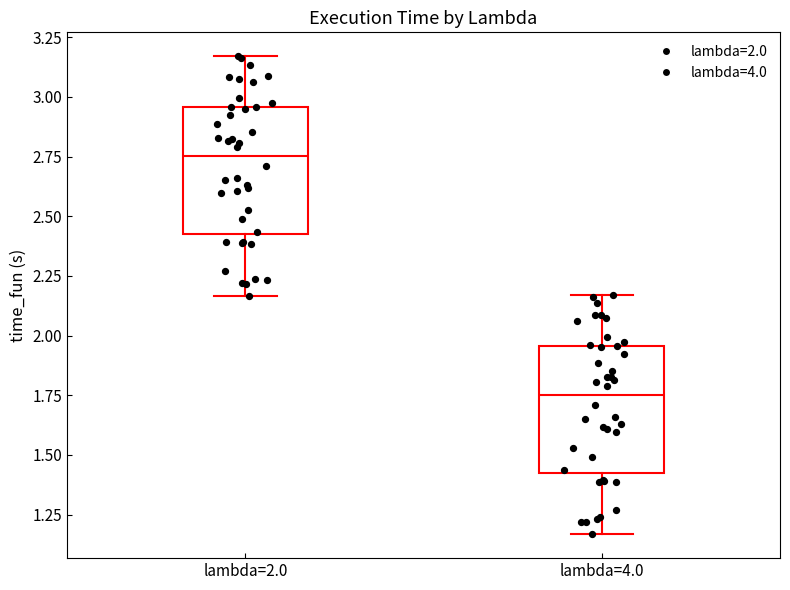

Reading left to right, transcribe this box plot: for each box, give where its median line is, the range the box spans, and where its two whiskers end, as read against the y-axis. The values are not printed on the chart, so give them approximately, as read against the axis.

lambda=2.0: median 2.75, box 2.45 to 2.95, whiskers 2.15 to 3.15
lambda=4.0: median 1.75, box 1.45 to 1.95, whiskers 1.15 to 2.15